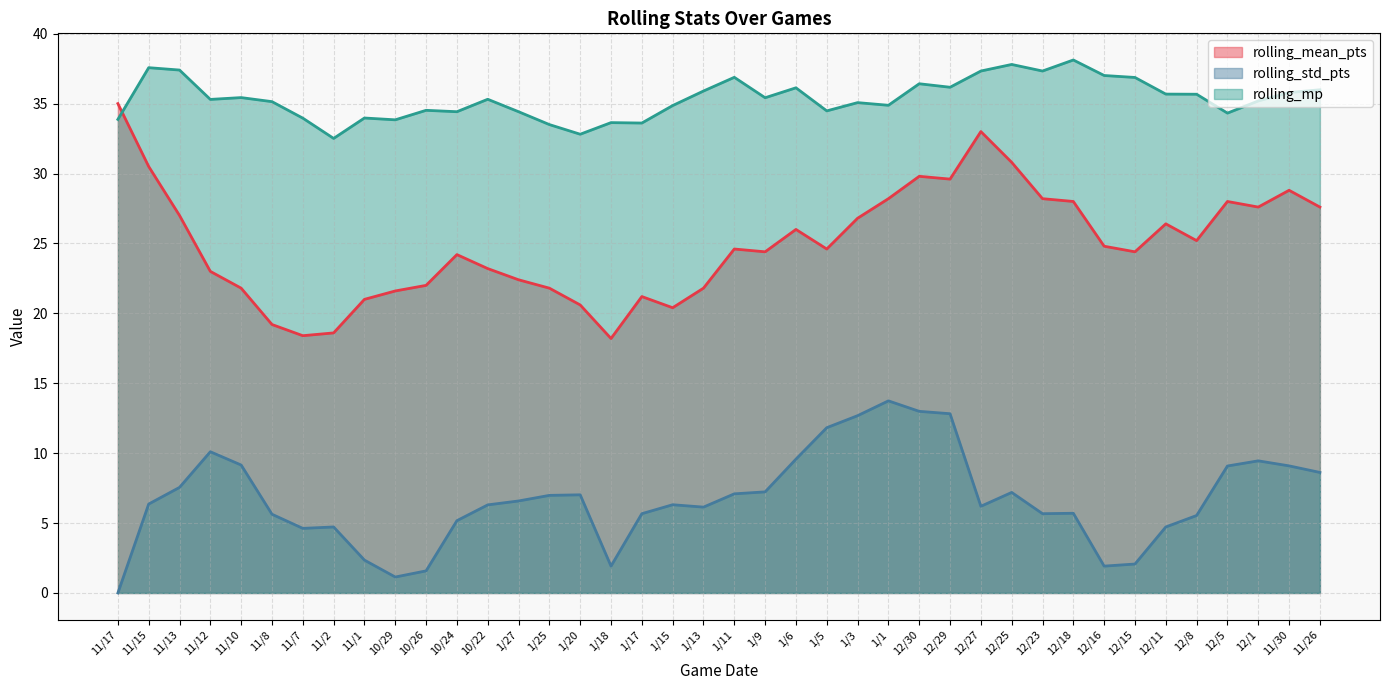

Reading left to right, transcribe all the data shown in this chart.

rolling_mean_pts: 35.0	30.5	27.0	23.0	21.8	19.2	18.4	18.6	21.0	21.6	22.0	24.2	23.2	22.4	21.8	20.6	18.2	21.2	20.4	21.8	24.6	24.4	26.0	24.6	26.8	28.2	29.8	29.6	33.0	30.8	28.2	28.0	24.8	24.4	26.4	25.2	28.0	27.6	28.8	27.6
rolling_std_pts: 0.0	6.4	7.5	10.1	9.2	5.6	4.6	4.7	2.4	1.1	1.6	5.2	6.3	6.6	7.0	7.0	1.9	5.7	6.3	6.1	7.1	7.2	9.6	11.8	12.7	13.7	13.0	12.8	6.2	7.2	5.7	5.7	1.9	2.1	4.7	5.5	9.1	9.4	9.1	8.6
rolling_mp: 33.9	37.6	37.4	35.3	35.4	35.1	34.0	32.5	34.0	33.8	34.5	34.4	35.3	34.4	33.5	32.8	33.6	33.6	34.9	35.9	36.9	35.4	36.1	34.5	35.1	34.9	36.4	36.2	37.3	37.8	37.3	38.1	37.0	36.9	35.7	35.7	34.3	35.2	35.8	36.0